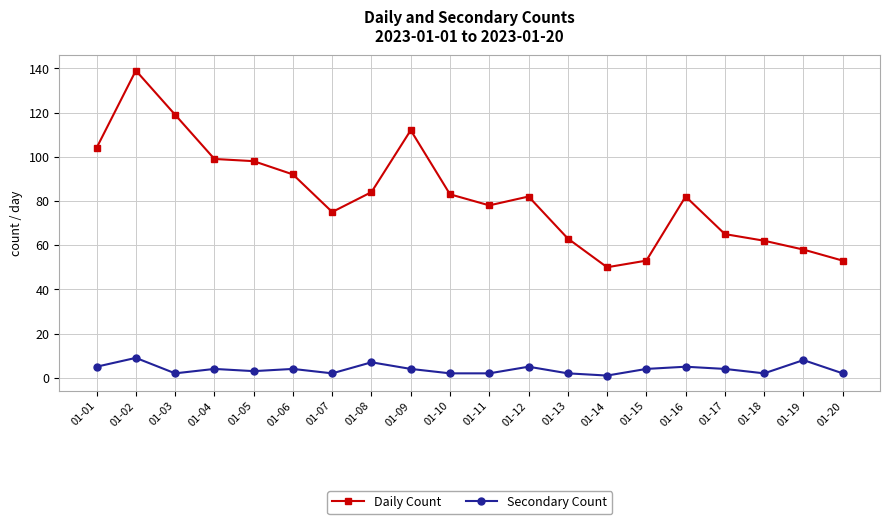

Reading left to right, list all the values displayed in this chart.

Daily Count: 104	139	119	99	98	92	75	84	112	83	78	82	63	50	53	82	65	62	58	53
Secondary Count: 5	9	2	4	3	4	2	7	4	2	2	5	2	1	4	5	4	2	8	2